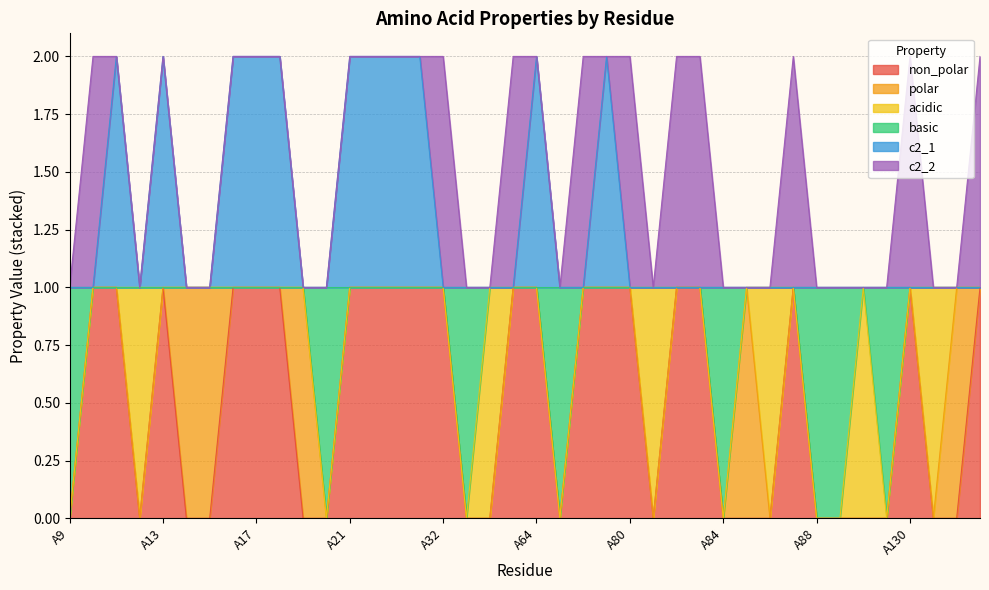

What are all the series names shown in the legend?

non_polar, polar, acidic, basic, c2_1, c2_2